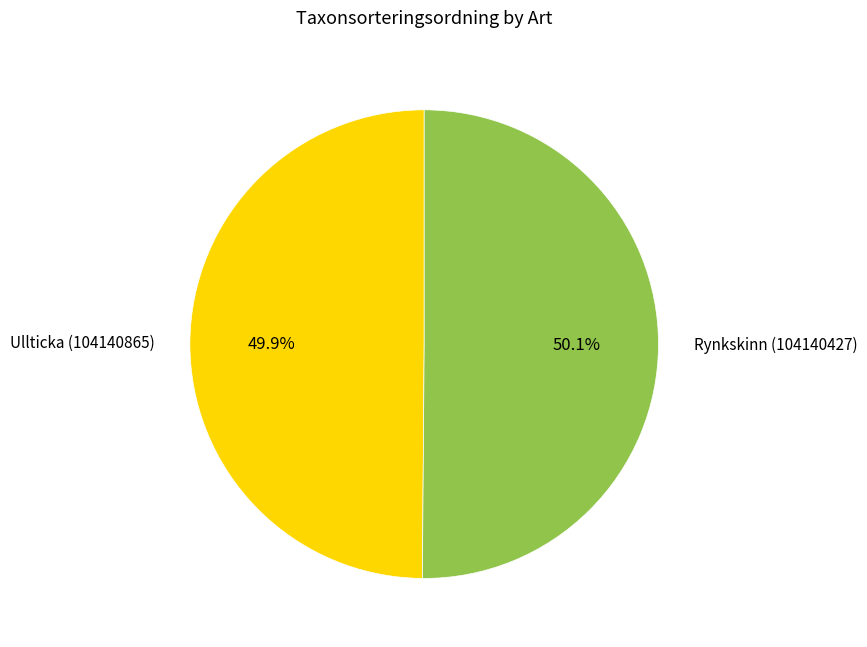

To the nearest percent, what is the average slice percentage?

50%